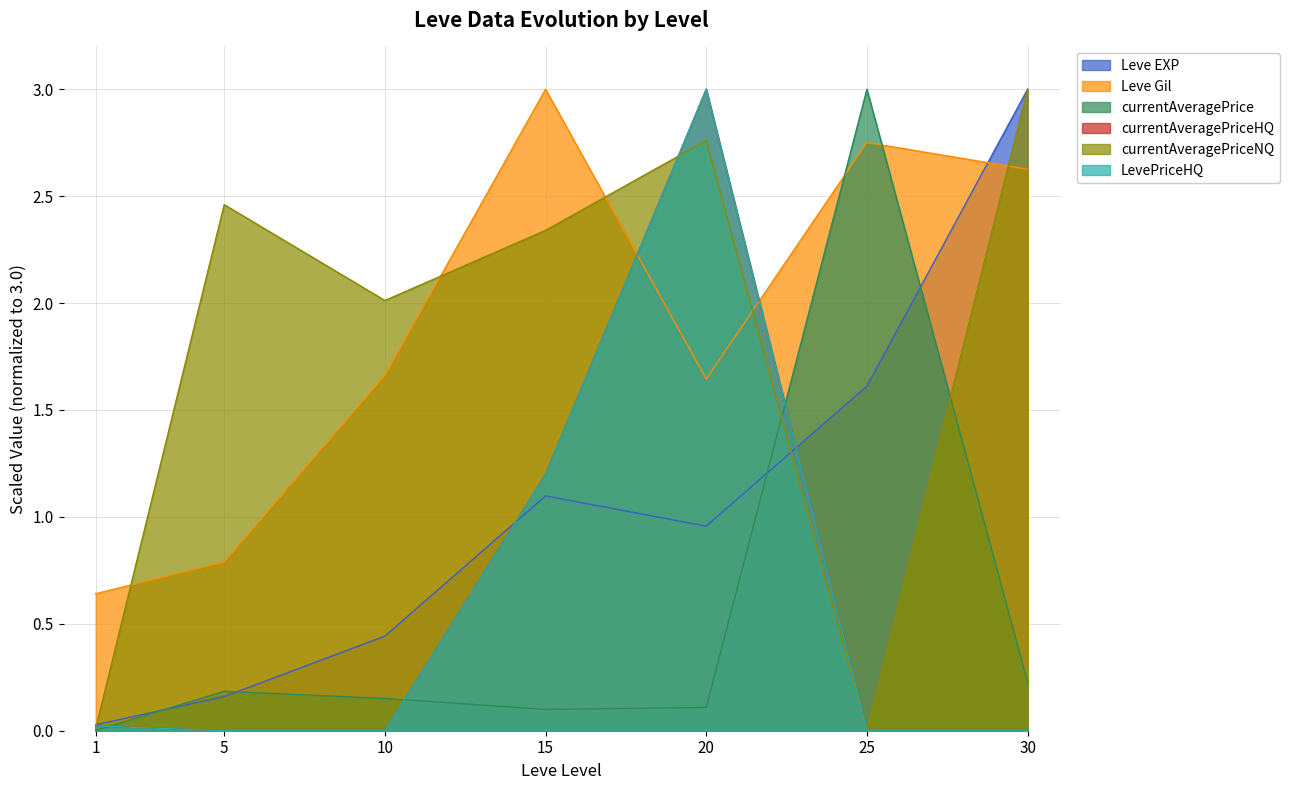

Reading right to left, extract all data points from this chart.

Leve EXP: 3.0	1.6	1.0	1.1	0.4	0.2	0.0
Leve Gil: 2.6	2.8	1.6	3.0	1.7	0.8	0.6
currentAveragePrice: 0.2	3.0	0.1	0.1	0.2	0.2	0.0
currentAveragePriceHQ: 0.0	0.0	3.0	1.2	0.0	0.0	0.0
LevePriceHQ: 0.0	0.0	3.0	1.2	0.0	0.0	0.0
currentAveragePriceNQ: 3.0	0.0	2.8	2.3	2.0	2.5	0.0